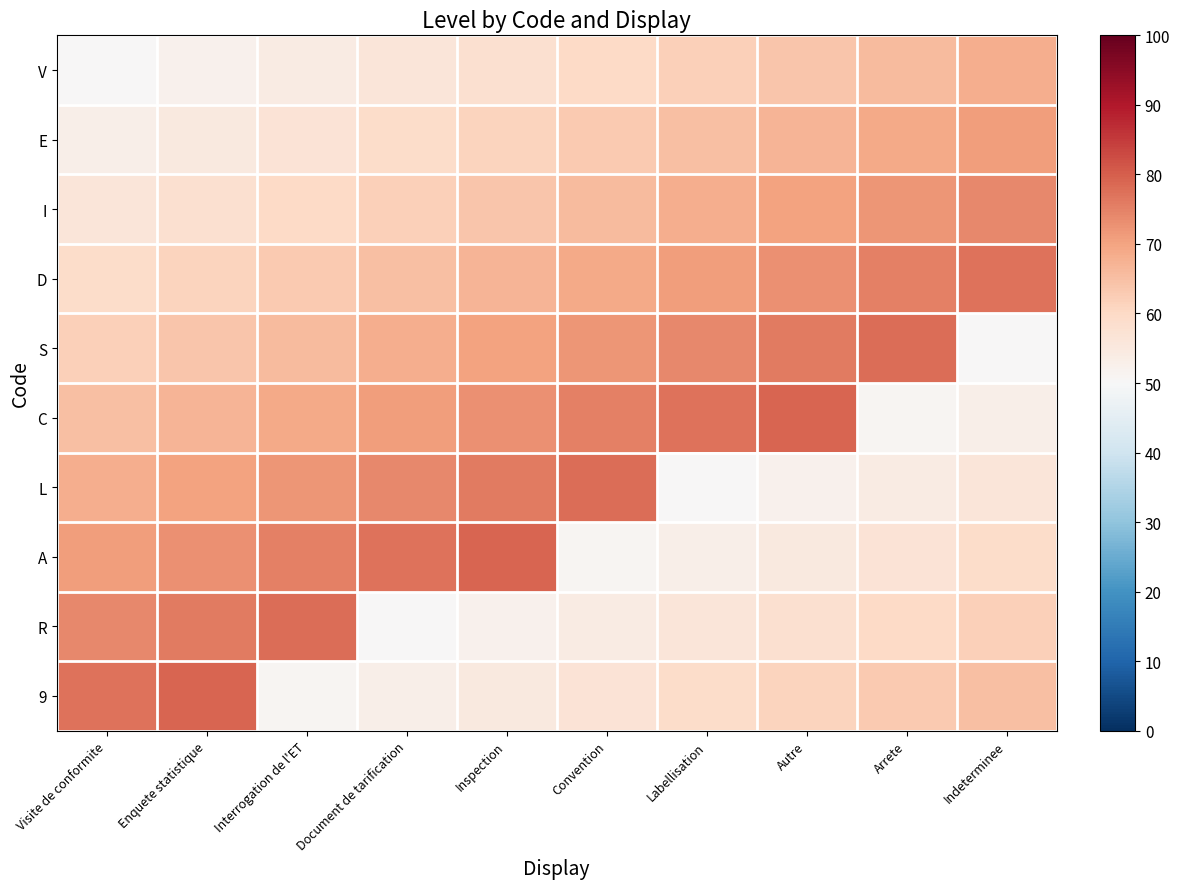

Between Indeterminee and Autre, which is larger?

Indeterminee